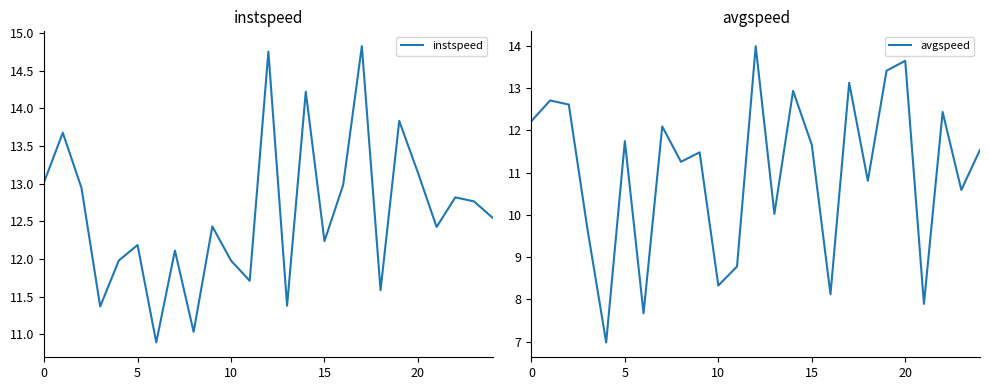

What is the label of the 18th point from the right?

7